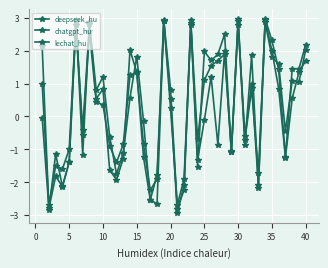

Does the chart have visible grid lines?

Yes